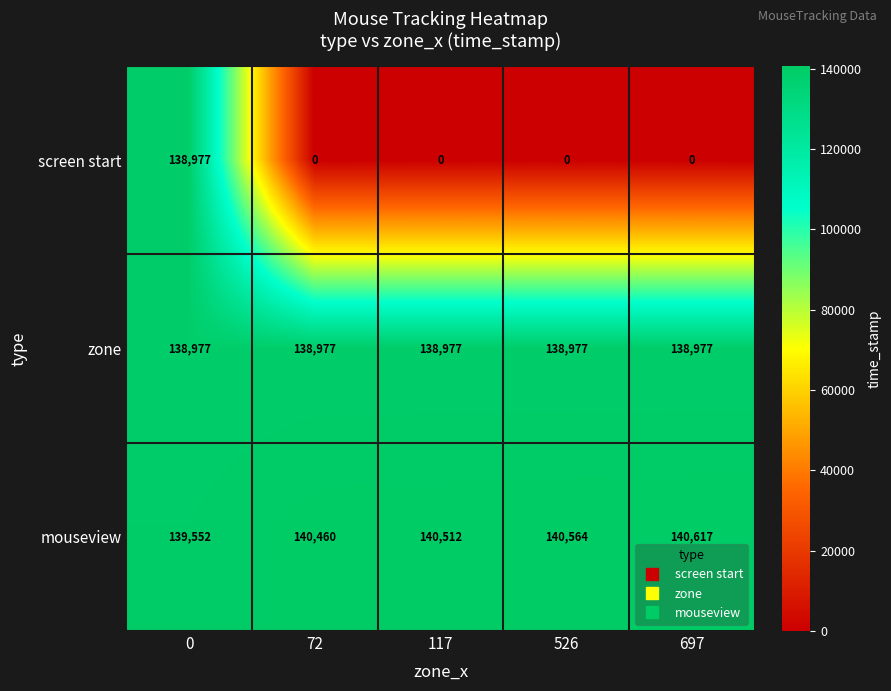

Reading right to left, extract all data points from this chart.

screen start: 697=0	526=0	117=0	72=0	0=138977
zone: 697=138977	526=138977	117=138977	72=138977	0=138977
mouseview: 697=140617	526=140564	117=140512	72=140460	0=139552